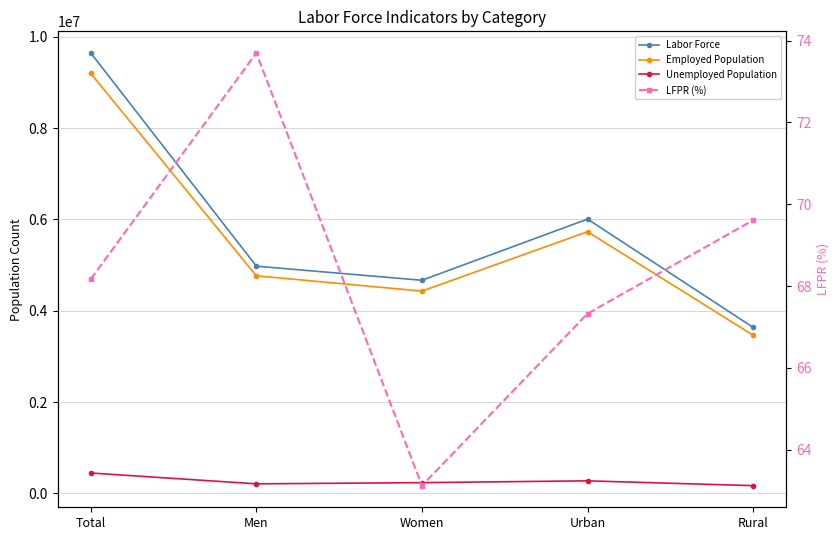

True or false: Employed Population and Labor Force intersect in this chart.

False